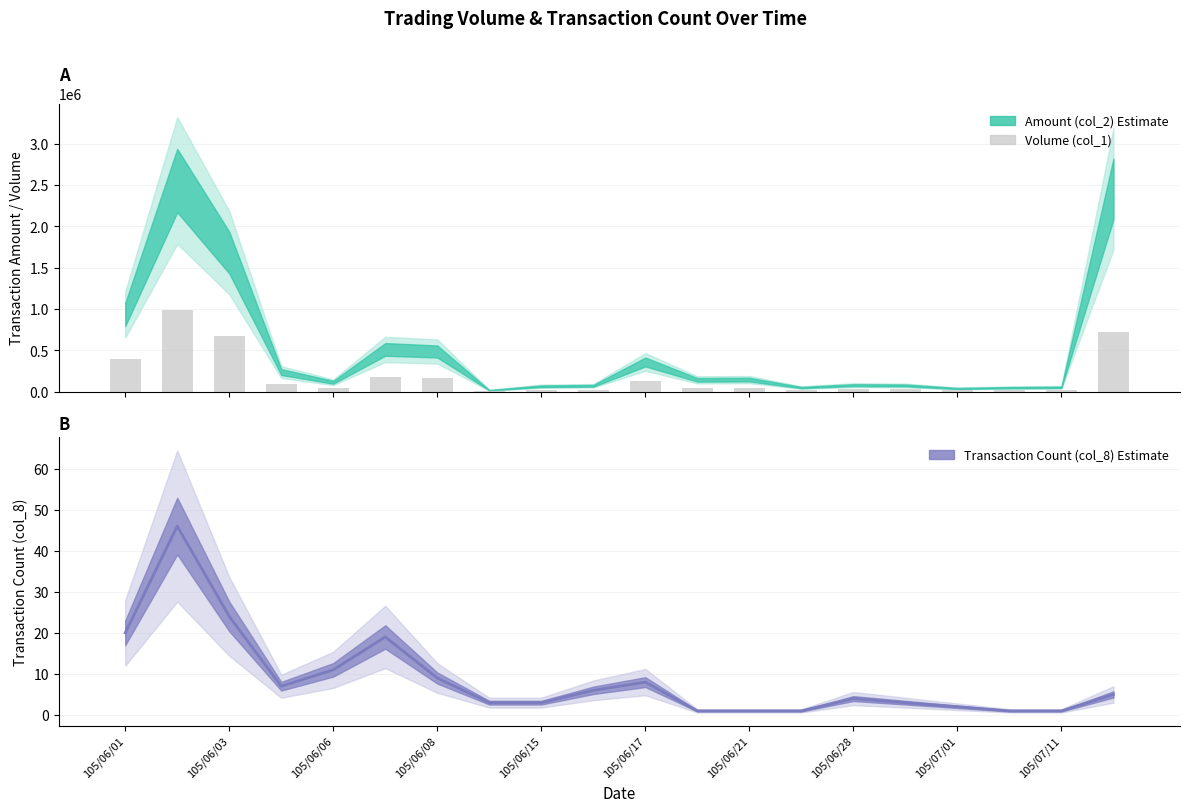

The value at 105/07/01 is 5184. True or false?

False